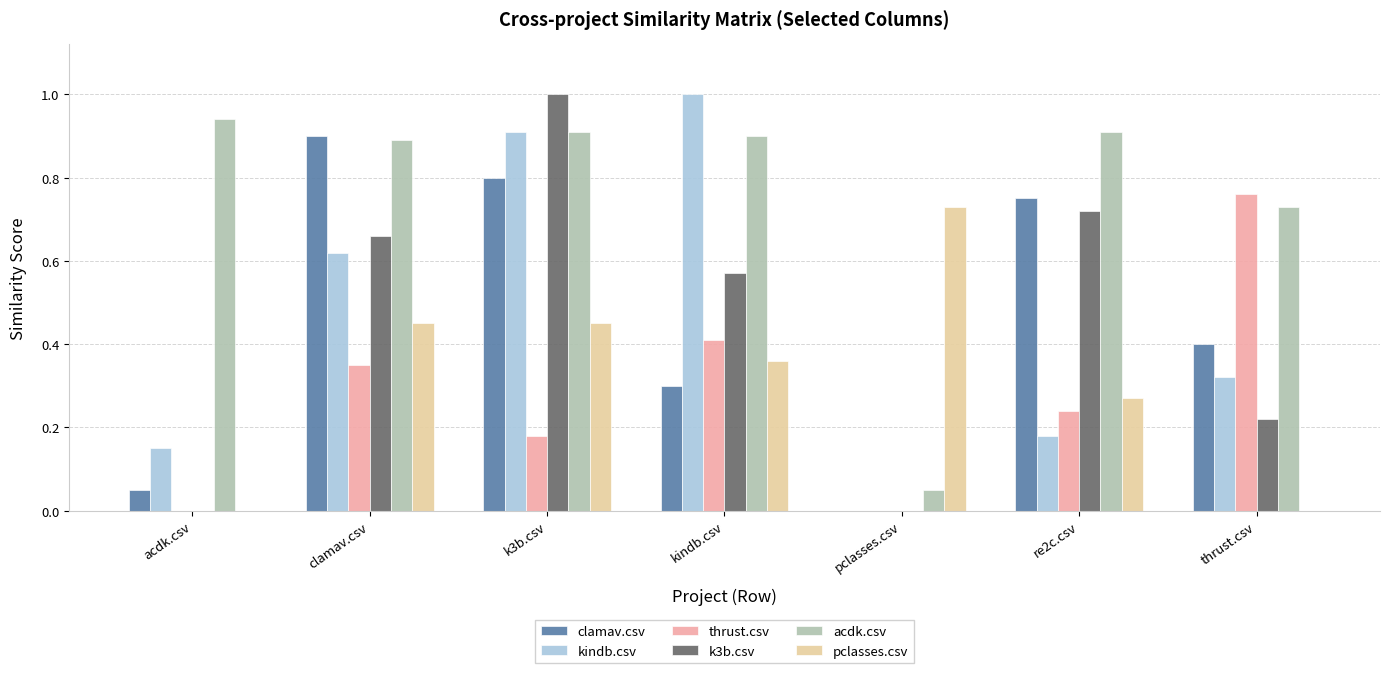

What is the sum of all thrust.csv values?

1.9